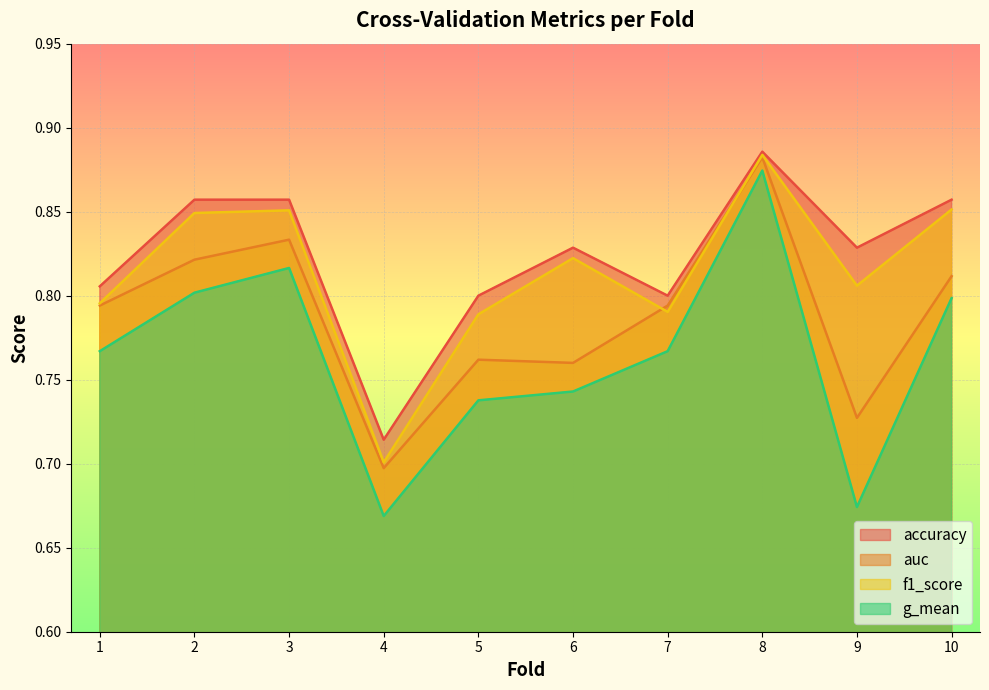

Reading right to left, transcribe all the data shown in this chart.

accuracy: 10=0.9	9=0.8	8=0.9	7=0.8	6=0.8	5=0.8	4=0.7	3=0.9	2=0.9	1=0.8
auc: 10=0.8	9=0.7	8=0.9	7=0.8	6=0.8	5=0.8	4=0.7	3=0.8	2=0.8	1=0.8
f1_score: 10=0.9	9=0.8	8=0.9	7=0.8	6=0.8	5=0.8	4=0.7	3=0.9	2=0.8	1=0.8
g_mean: 10=0.8	9=0.7	8=0.9	7=0.8	6=0.7	5=0.7	4=0.7	3=0.8	2=0.8	1=0.8